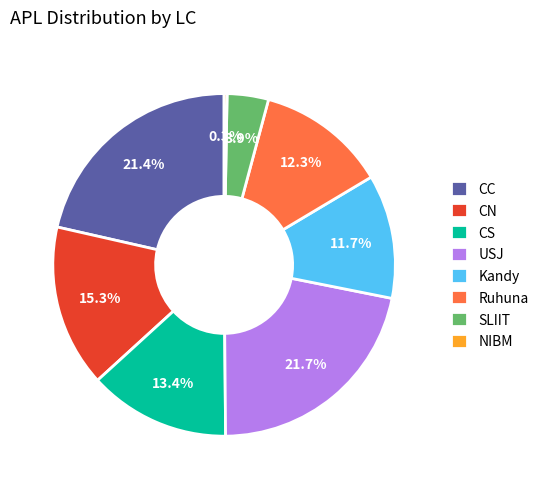

Is there a majority slice in this chart?

No